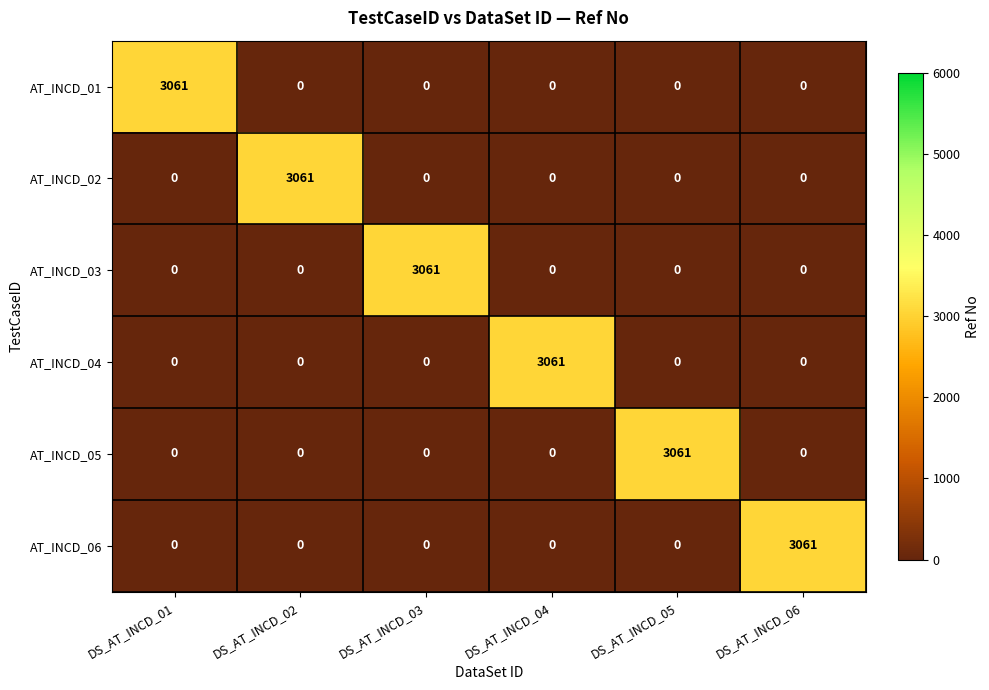

The AT_INCD_02 series shows 0 at DS_AT_INCD_05. True or false?

True